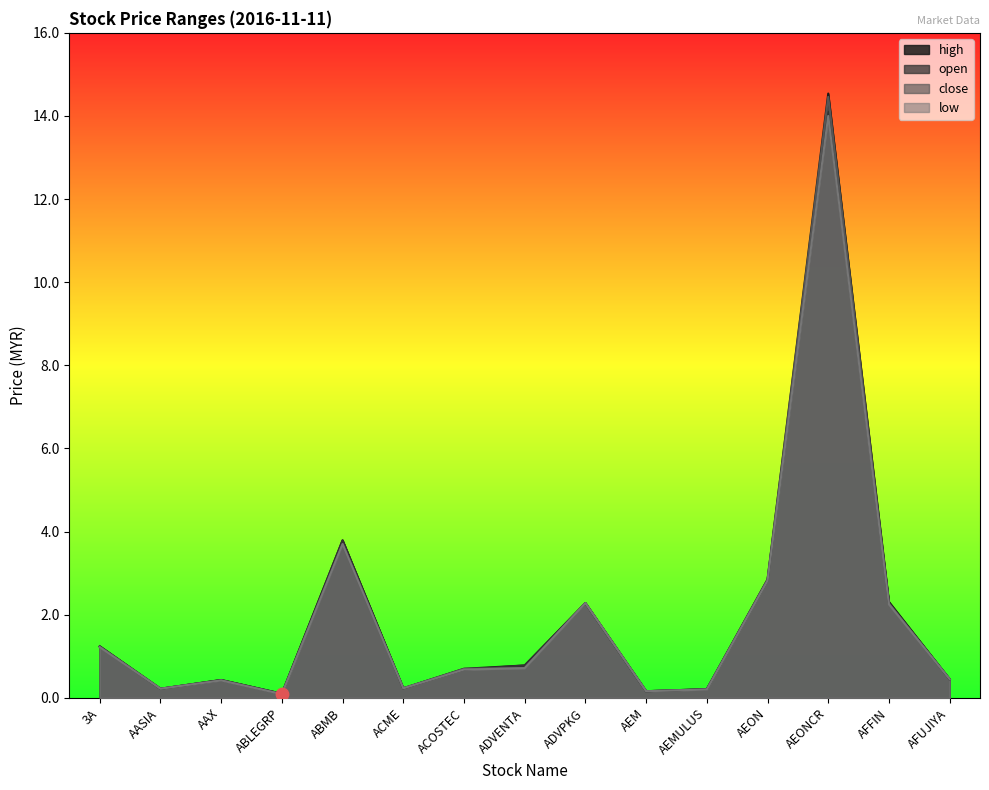

Is the value of open at AEONCR greater than the value of high at AEONCR?

No